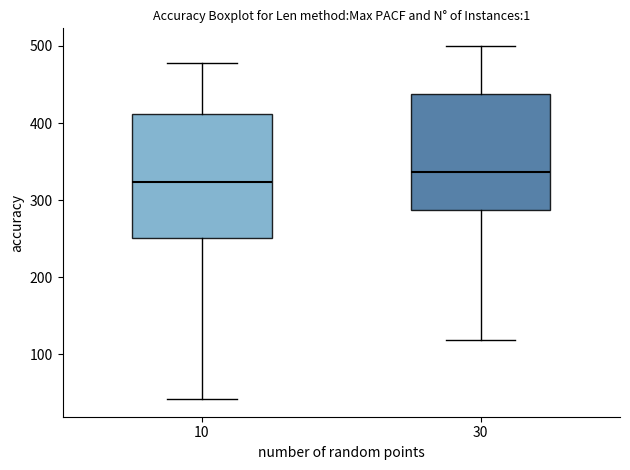

Reading left to right, read every box against the y-axis: the position of its median line, the range the box covers, and the ends of its whiskers. The values are not printed on the chart, so give them approximately, as read against the axis.

10: median 320, box 250 to 410, whiskers 40 to 480
30: median 340, box 290 to 440, whiskers 120 to 500